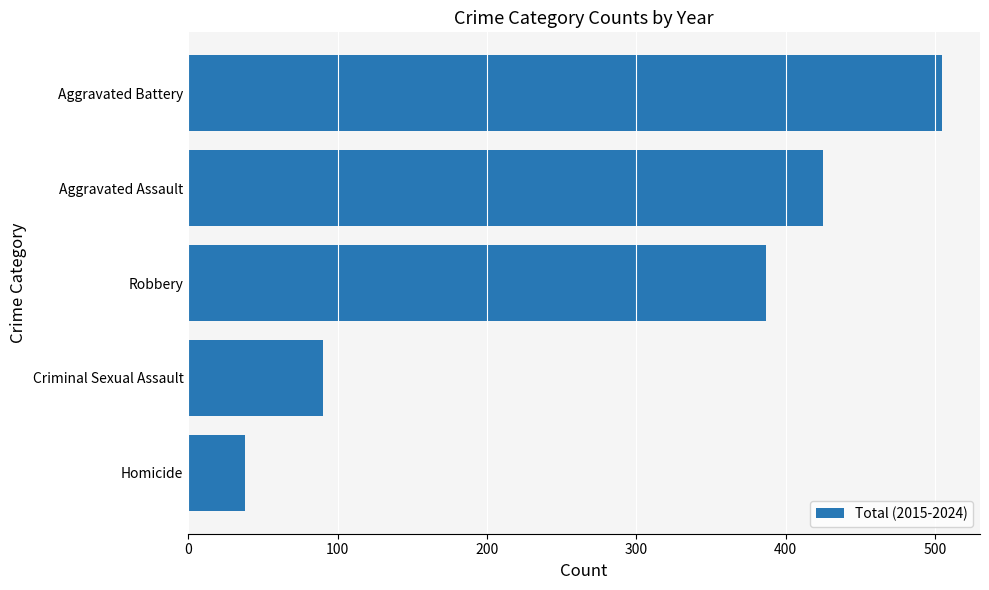

List the labels in order of value, largest first.

Aggravated Battery, Aggravated Assault, Robbery, Criminal Sexual Assault, Homicide